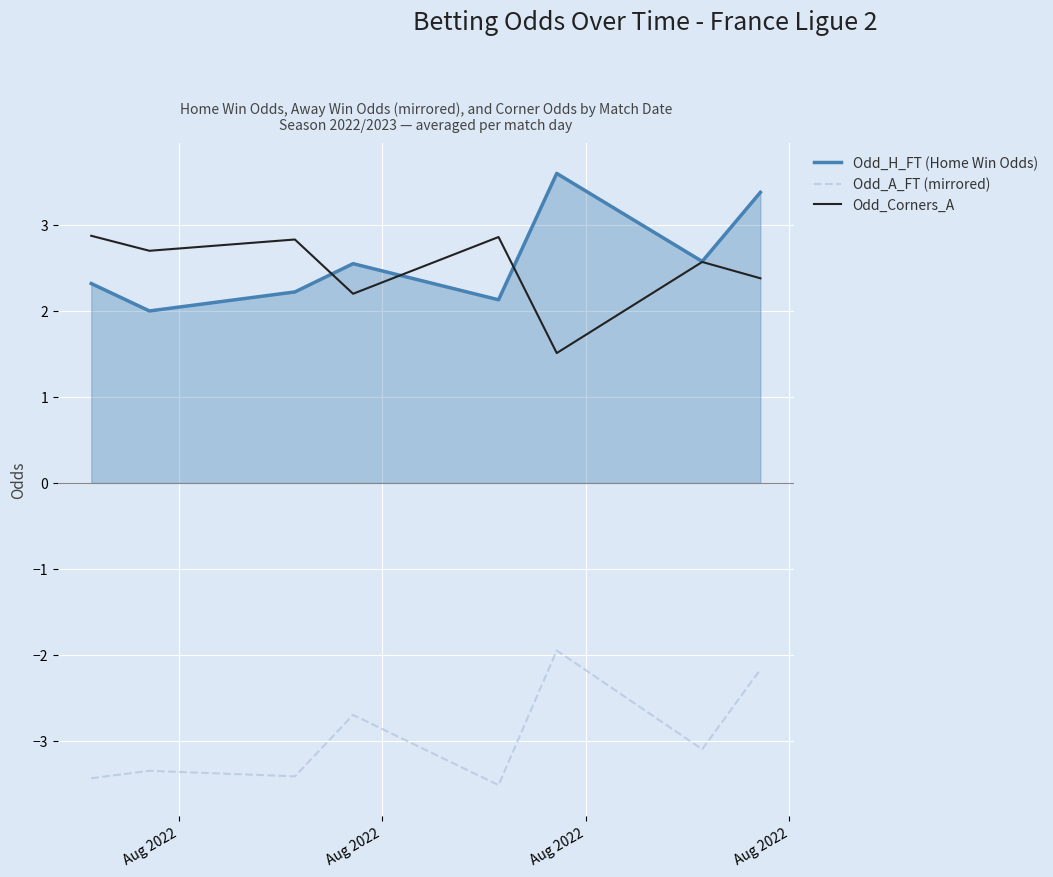

How many categories are shown in the chart?

8